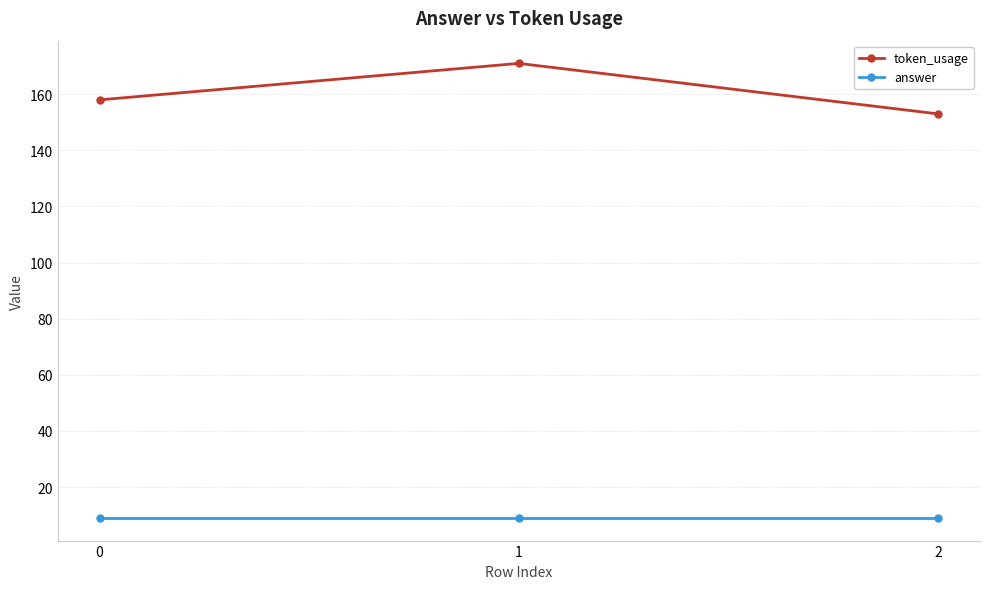

Which series has the widest spread of values?

token_usage